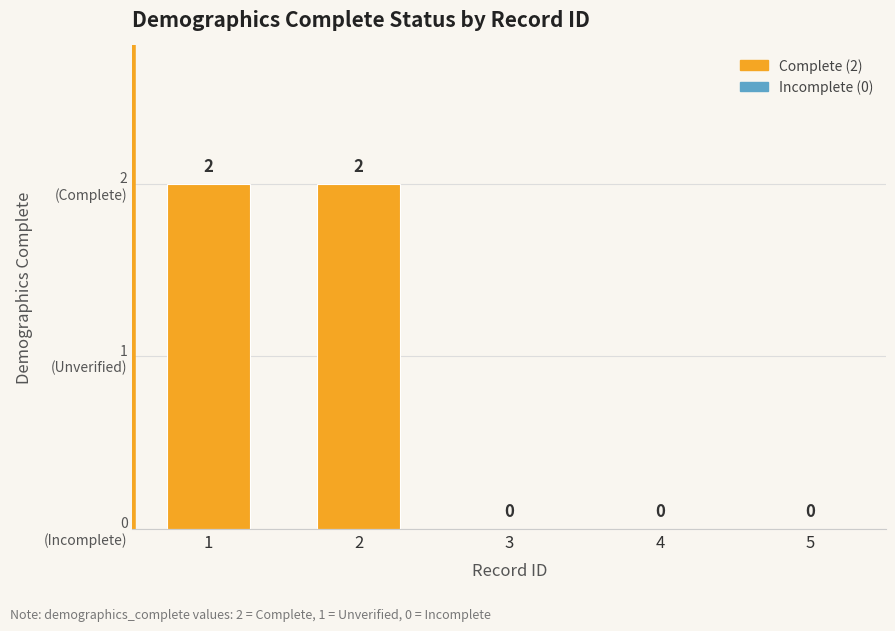

The value at 1 is 2. True or false?

True